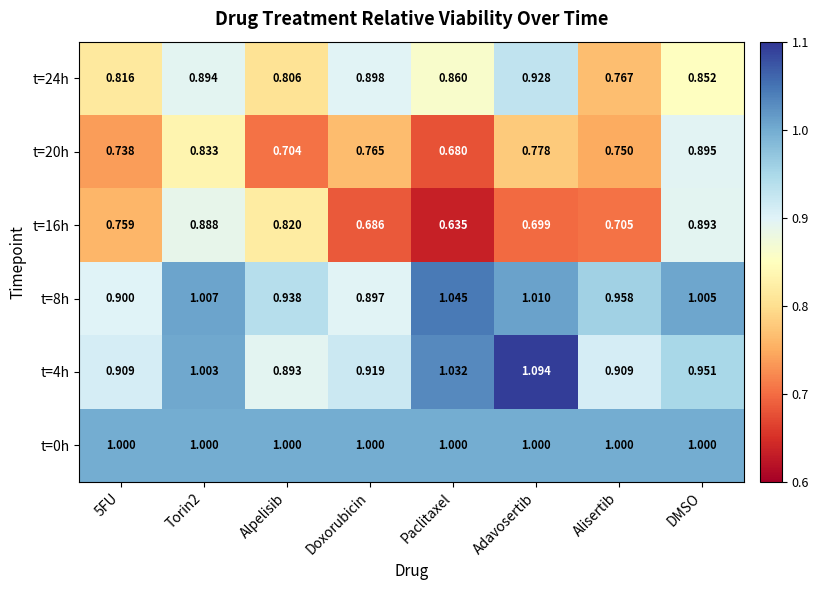

Rank the series at Torin2 from highest to lowest value.

t=8h, t=4h, t=0h, t=24h, t=16h, t=20h